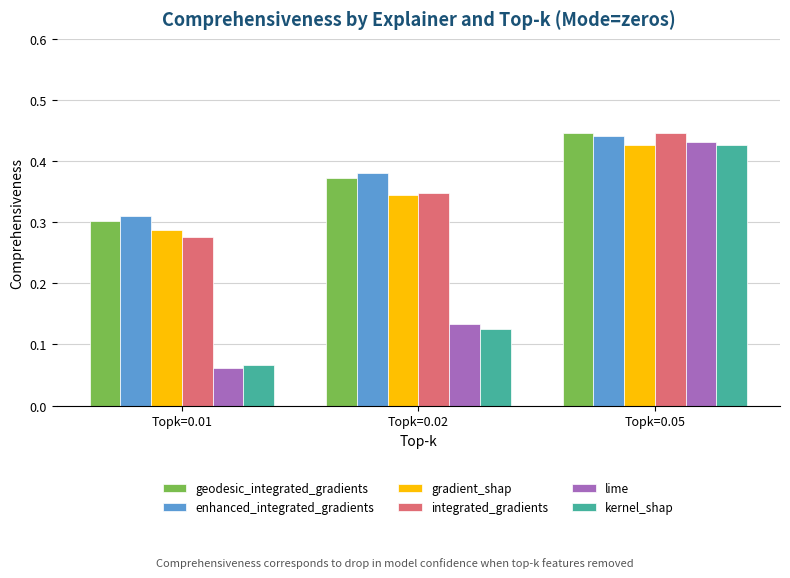

Is the value of enhanced_integrated_gradients at Topk=0.02 greater than the value of integrated_gradients at Topk=0.01?

Yes